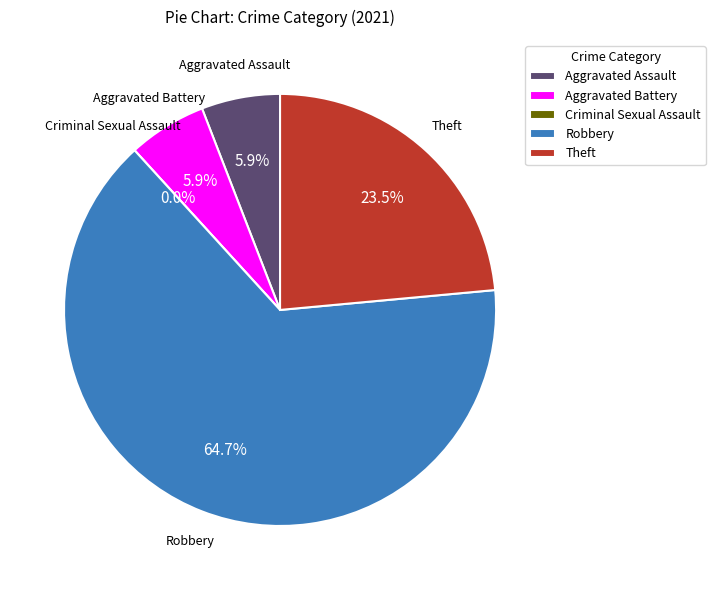

Is the sum of Aggravated Assault and Criminal Sexual Assault greater than half?

No